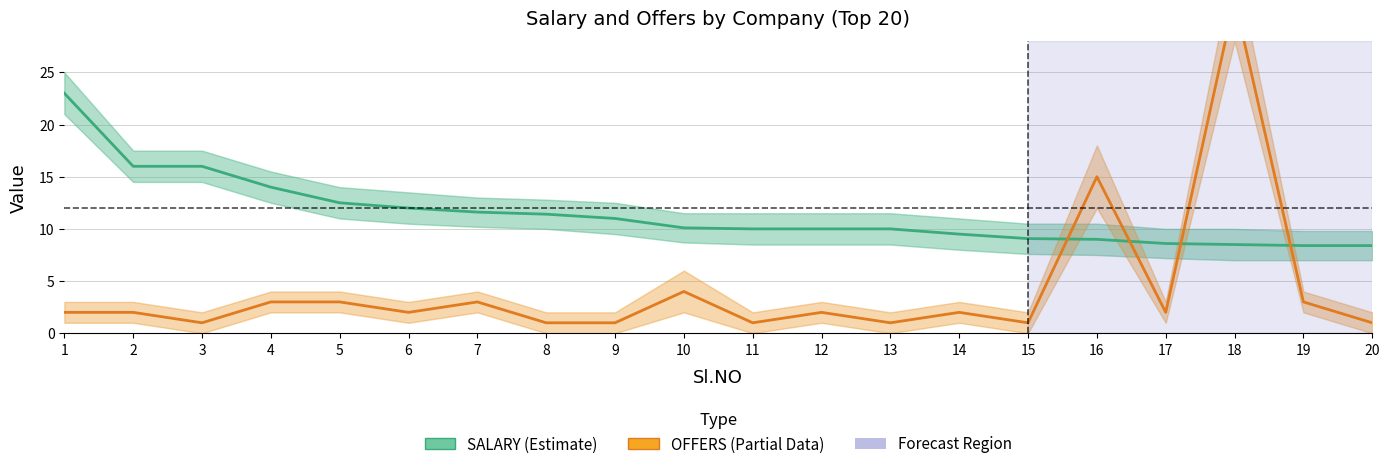

What is the value of the SALARY point at the 9th from the left?

11.0